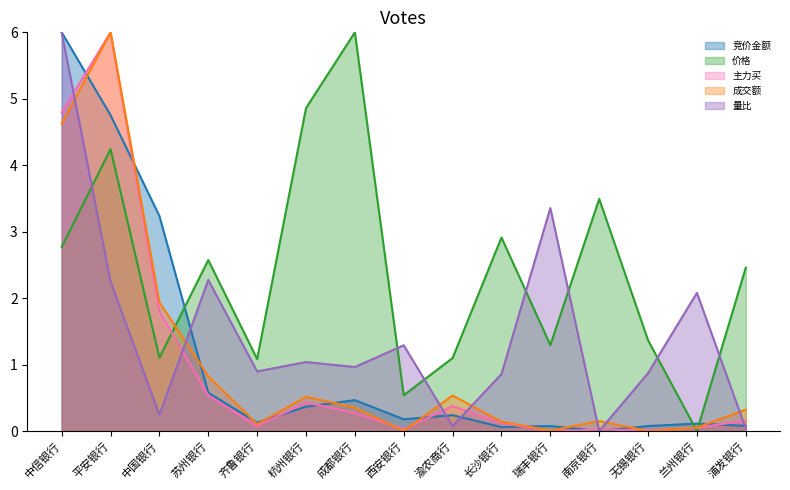

How many positive values does the 成交额 series have?

14